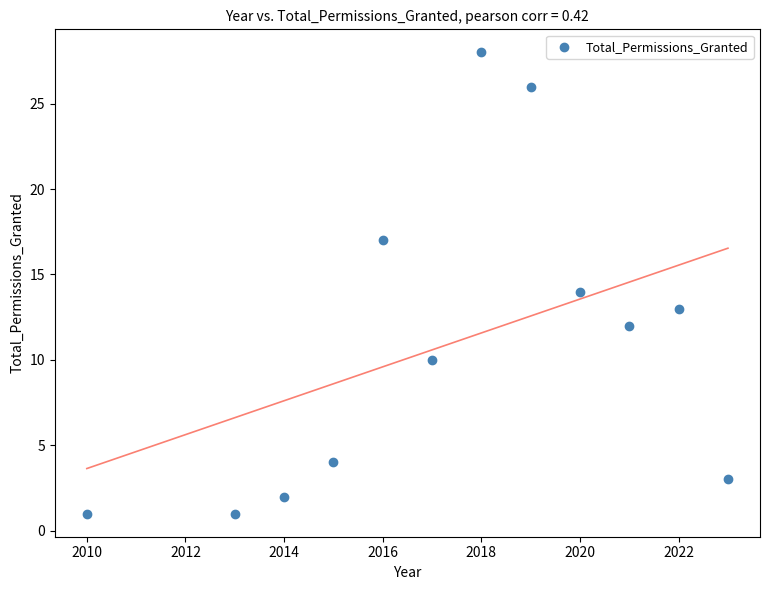

What is the average Y value?

11